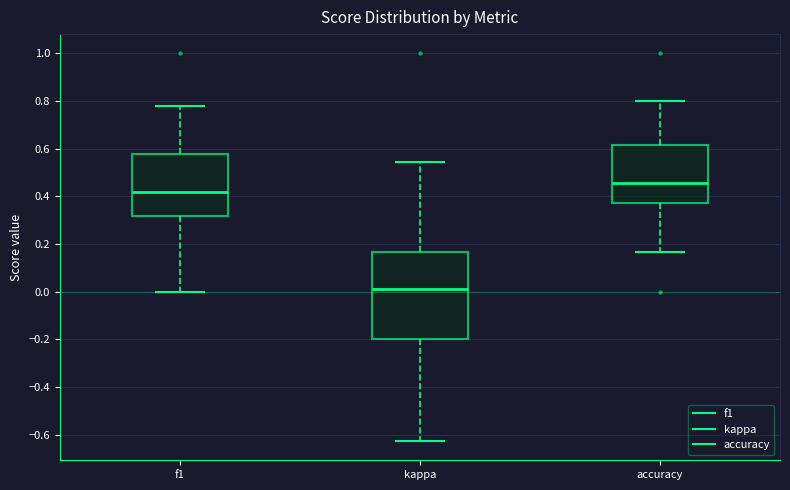

Which box is the tallest, from its lower edge to its upper edge?

kappa